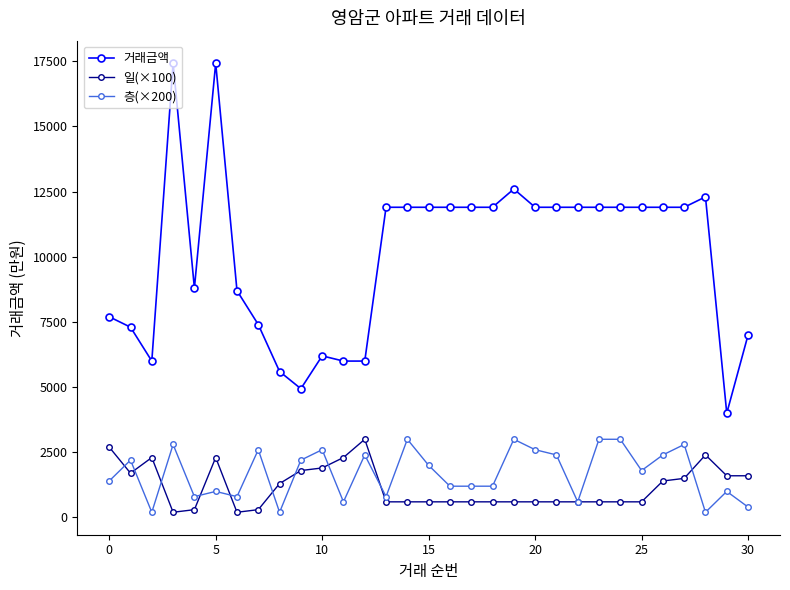

Which series has the largest range (max minus min)?

거래금액